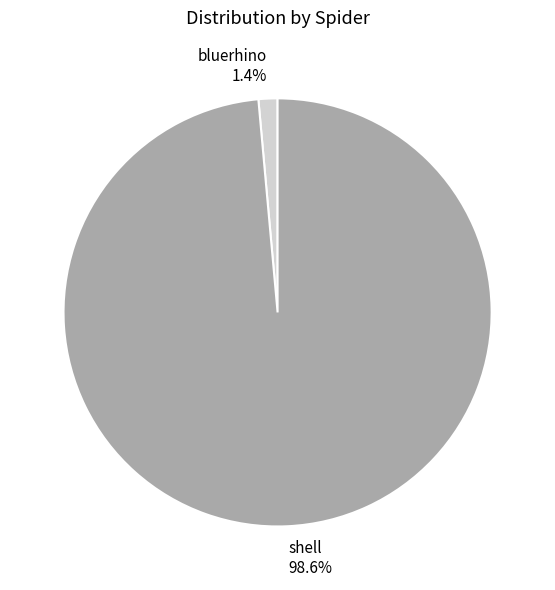

To the nearest percent, what is the average slice percentage?

50%